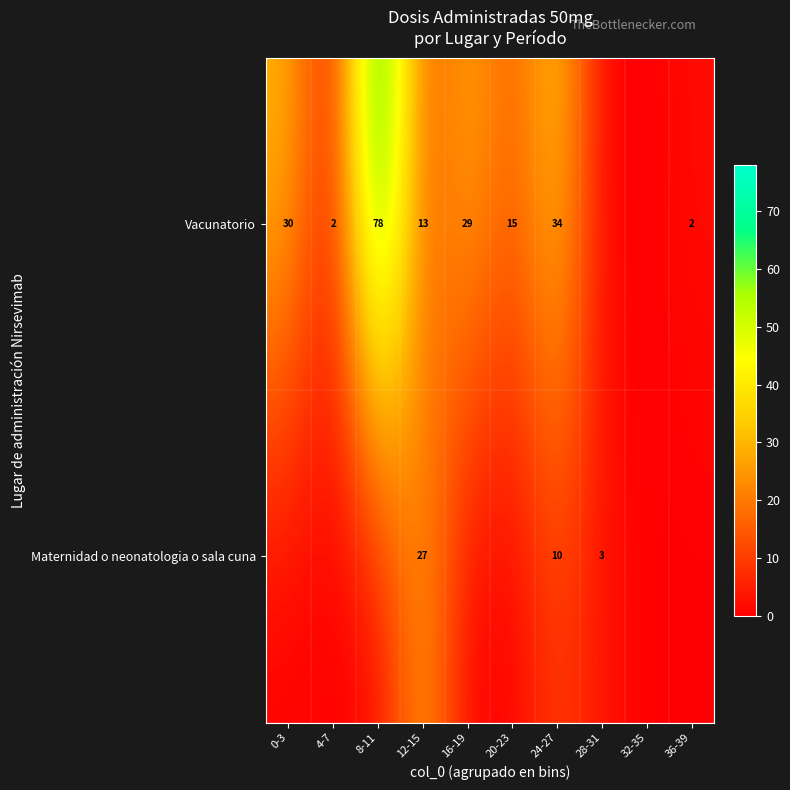

What is the difference between the Vacunatorio values at 12-15 and 16-19?

16